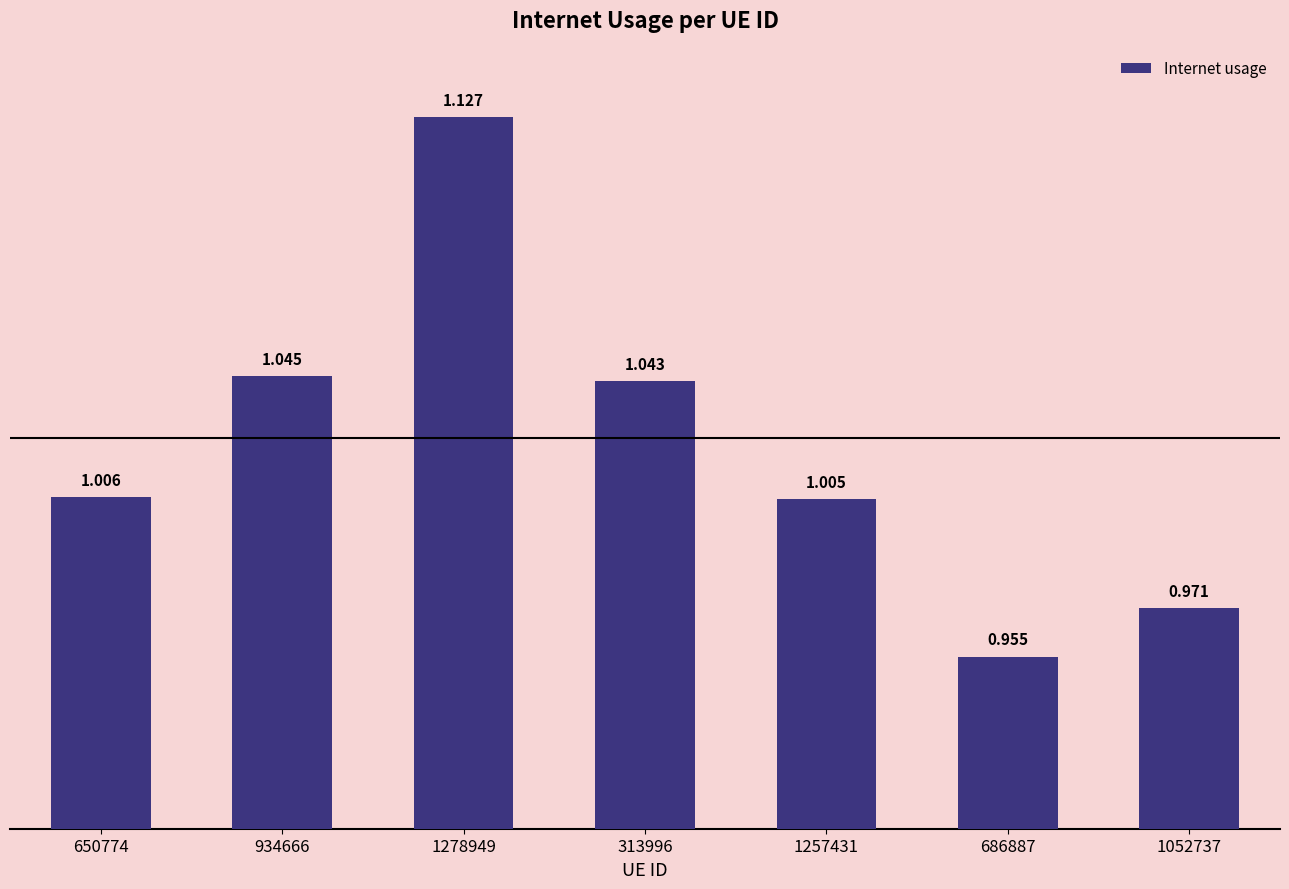

Read the value at 1278949.

1.1